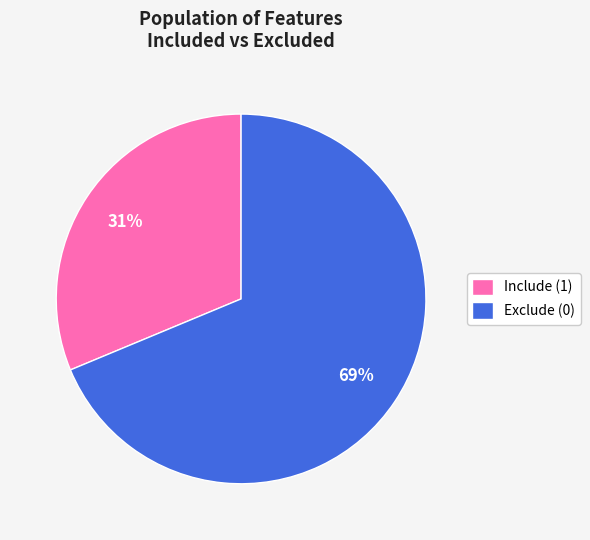

What is the majority slice?

Exclude (0)